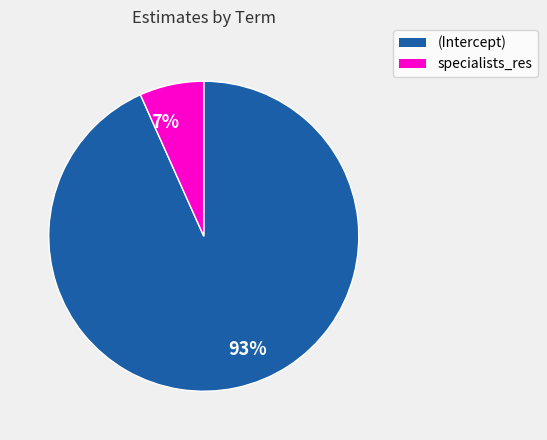

Is the sum of 7% and 93% greater than half?

Yes